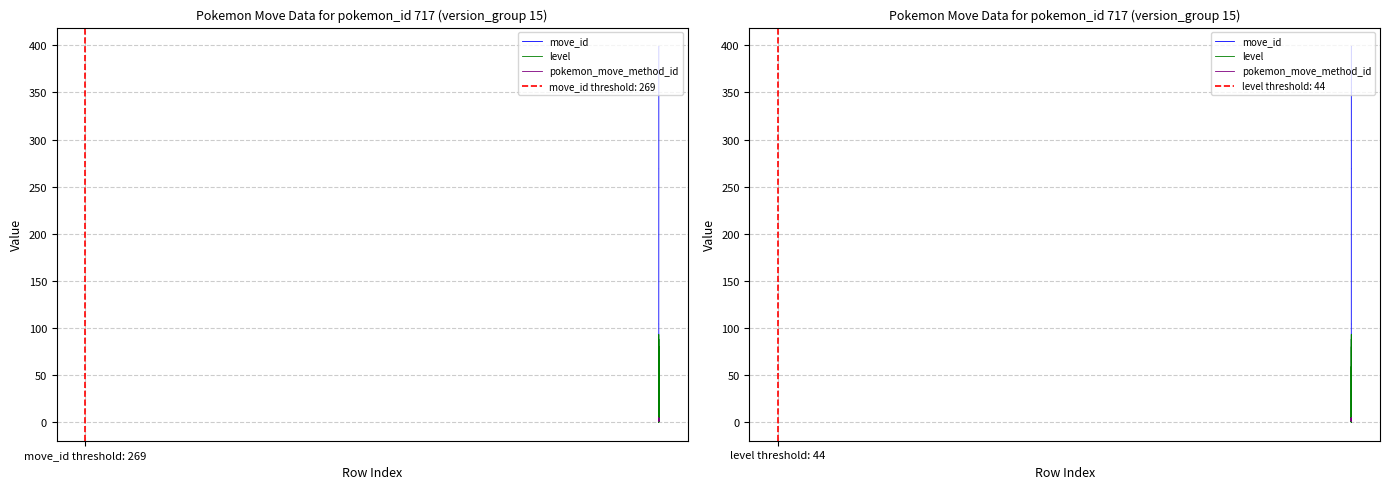

What is the value of the pokemon_move_method_id point at the 39th from the left?

1